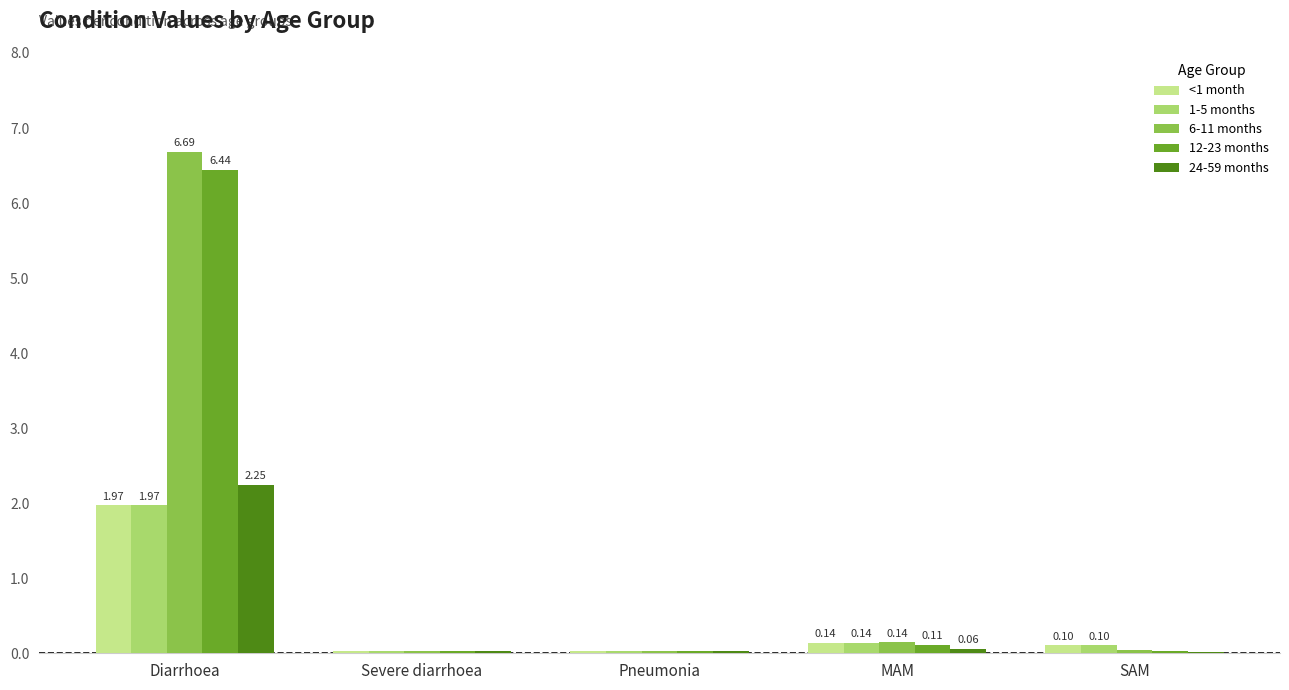

What are all the series names shown in the legend?

<1 month, 1-5 months, 6-11 months, 12-23 months, 24-59 months